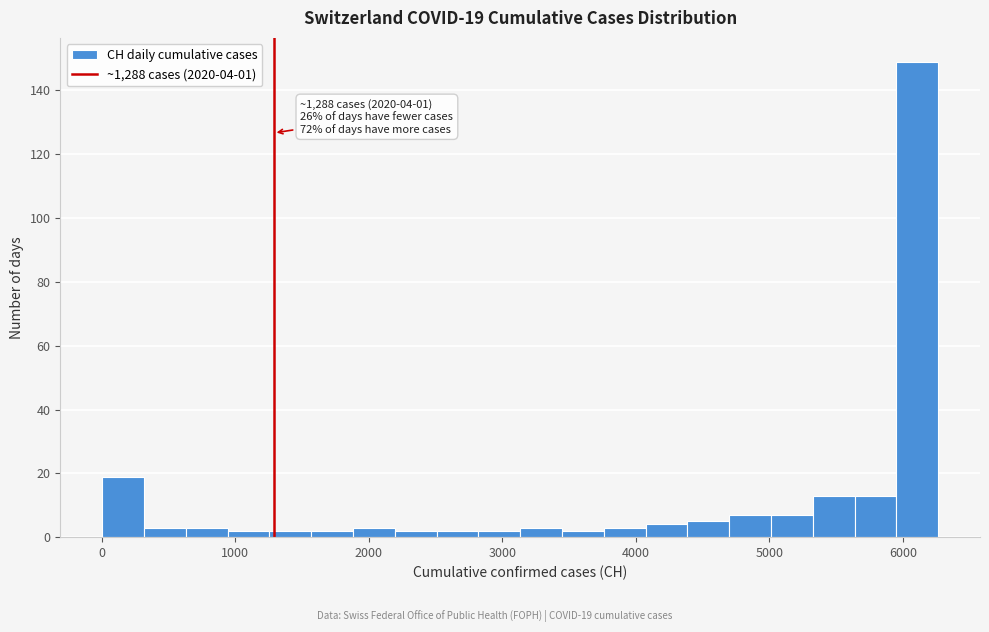

Around what value on the x-axis is the tallest bar? Give the approximate position of its centre, as read against the axis.

6100